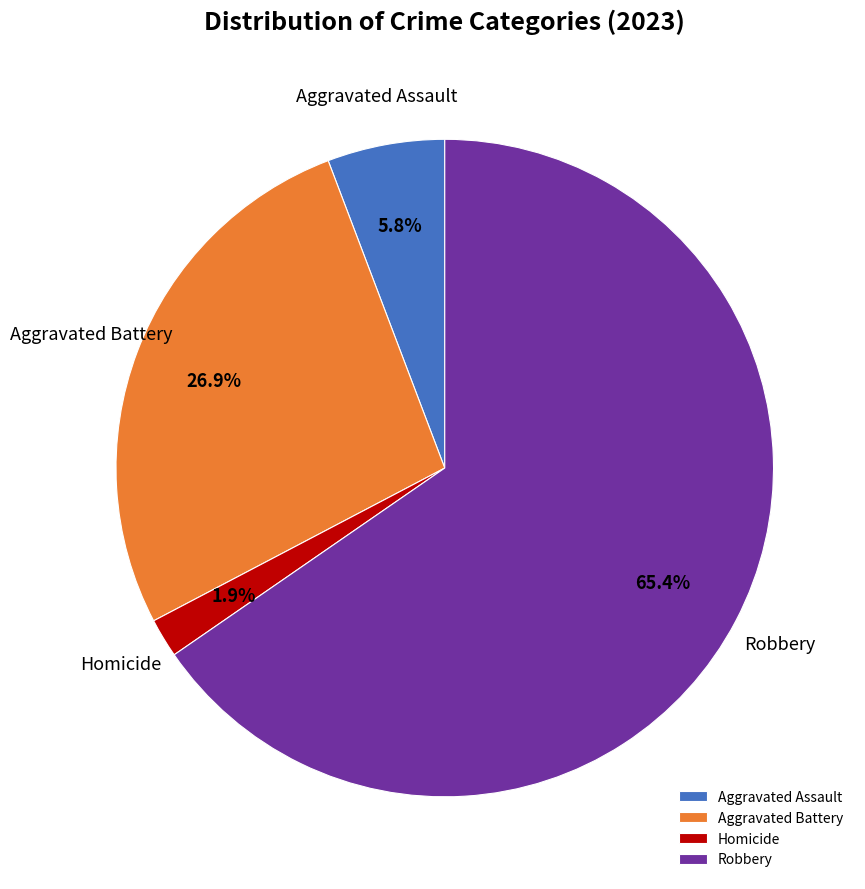

What is the largest slice in the pie chart?

Robbery